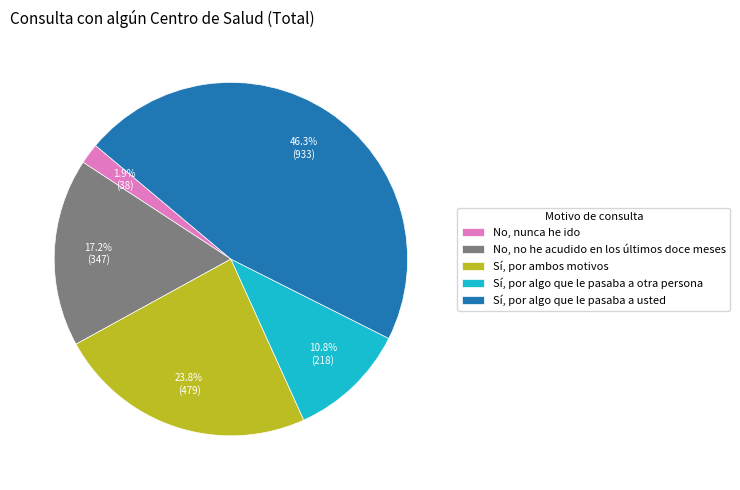

What percentage is the Sí, por algo que le pasaba a usted slice, to the nearest percent?

46%